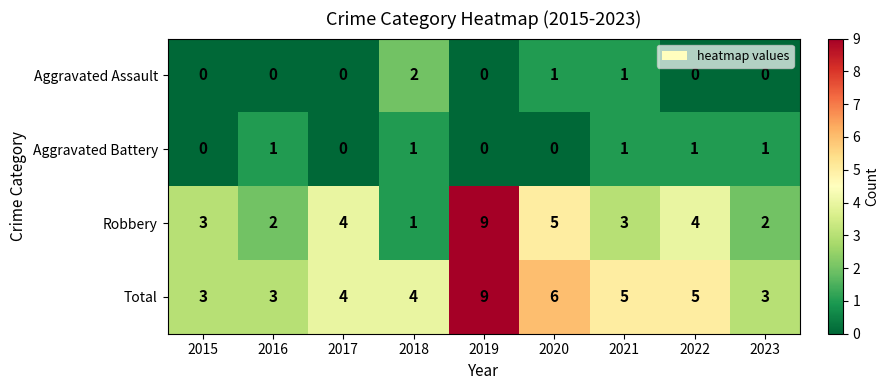

At how many categories does at least one series exceed 8?

1